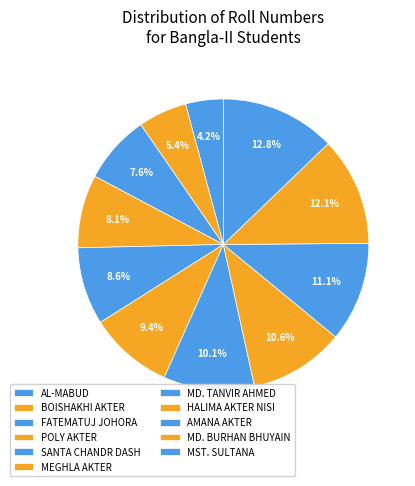

How many segments does this pie chart have?

11